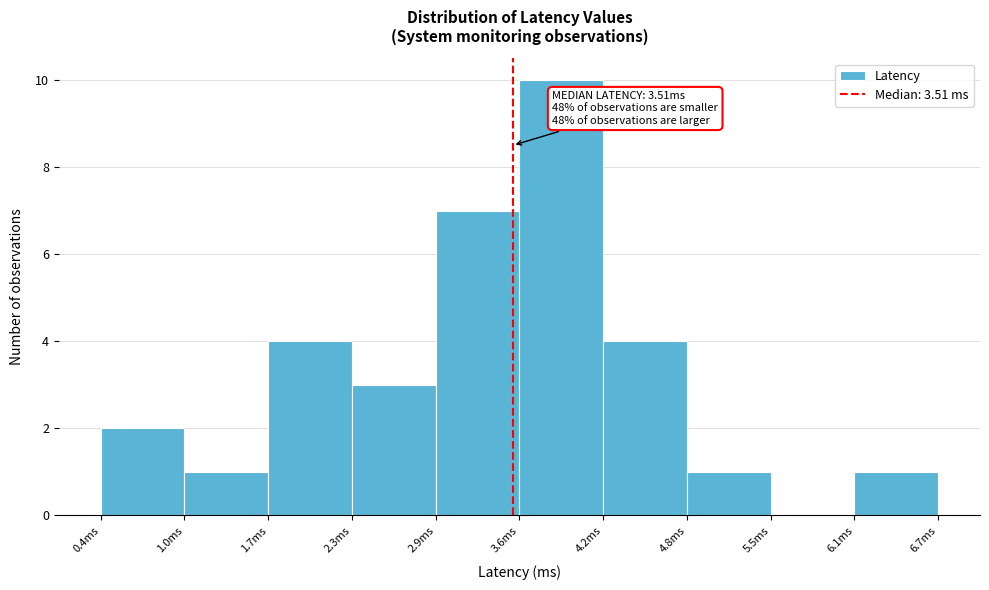

Which range on the x-axis has the tallest bar?

3.6 to 4.2